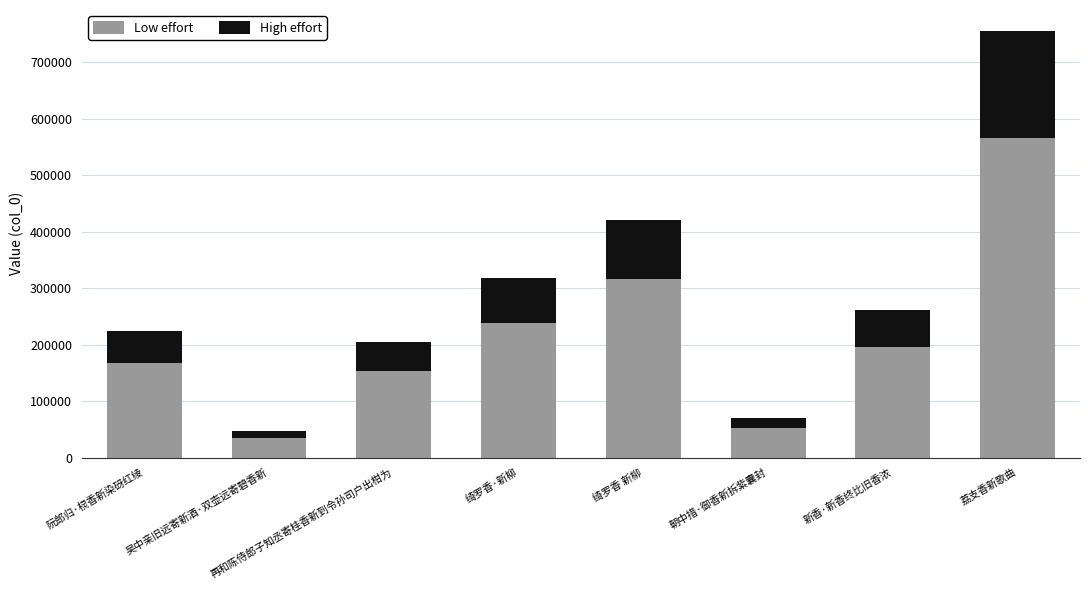

Which category has the highest value in the Low effort series?

荔支香新歌曲